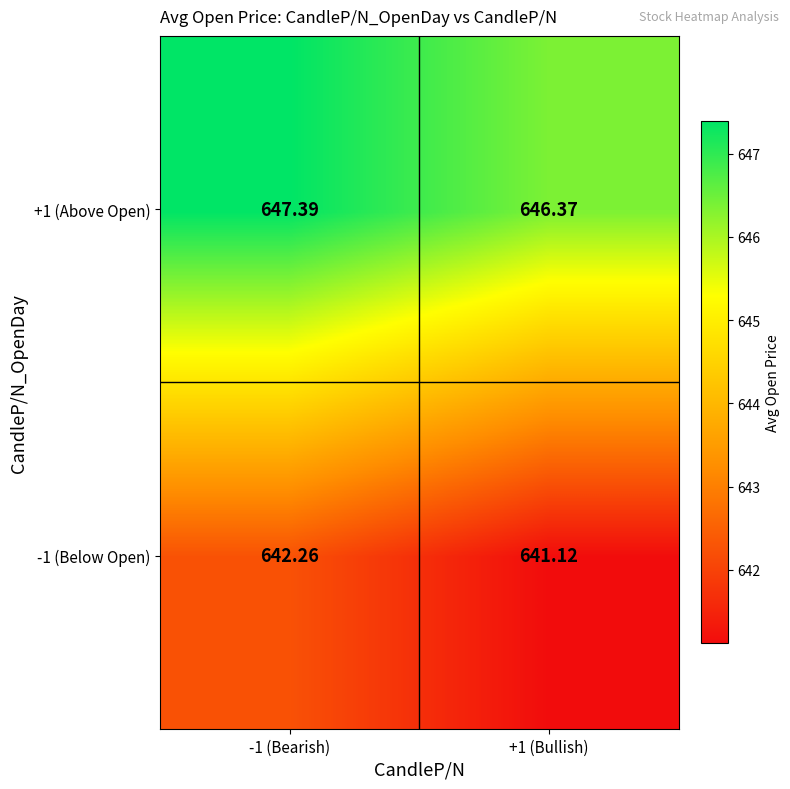

Is the value of -1 (Below Open) at -1 (Bearish) greater than the value of +1 (Above Open) at +1 (Bullish)?

No